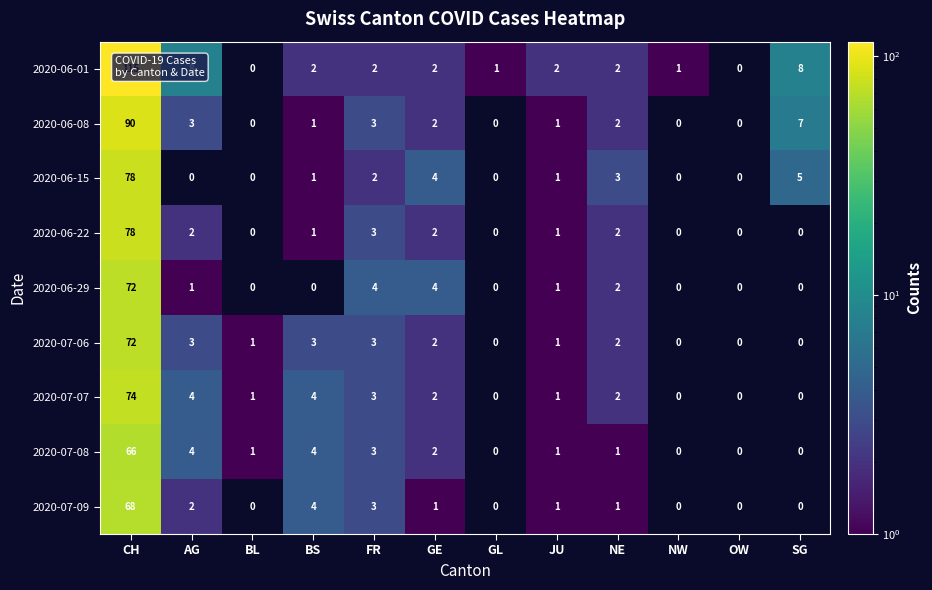

What is the average value of the 2020-07-08 series?

7